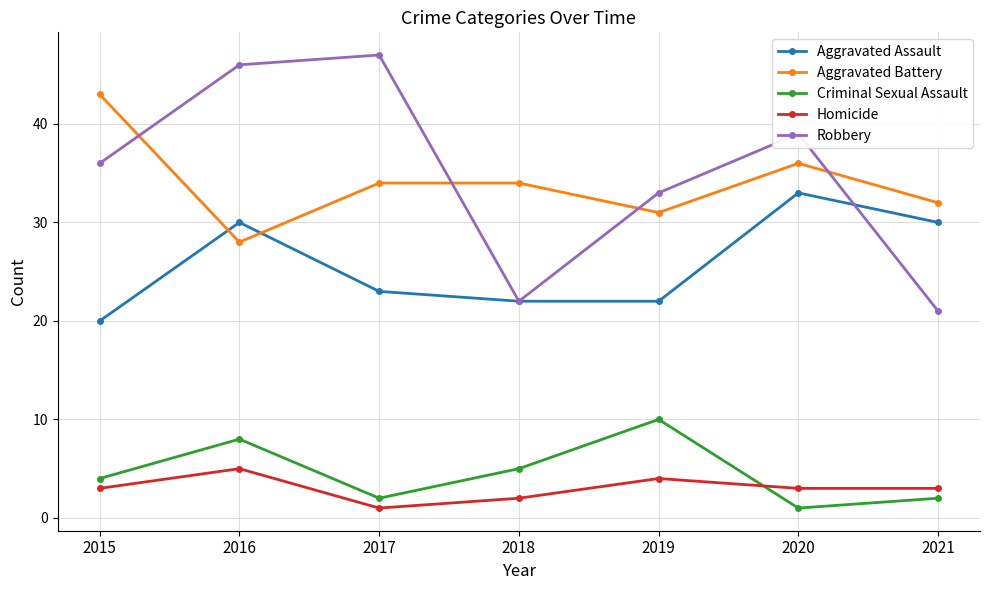

What are all the series names shown in the legend?

Aggravated Assault, Aggravated Battery, Criminal Sexual Assault, Homicide, Robbery